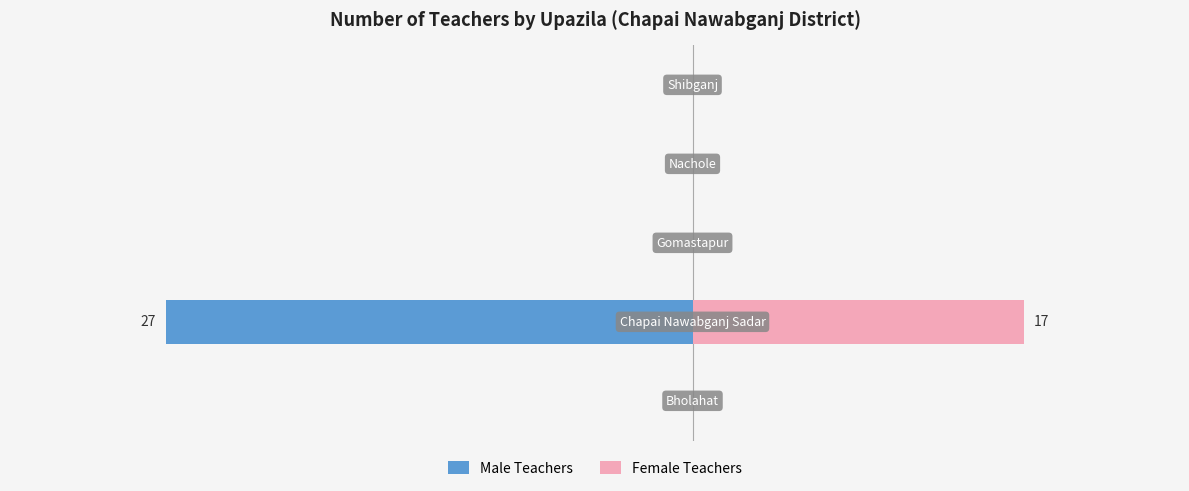

What is the sum of all Female Teachers values?

17